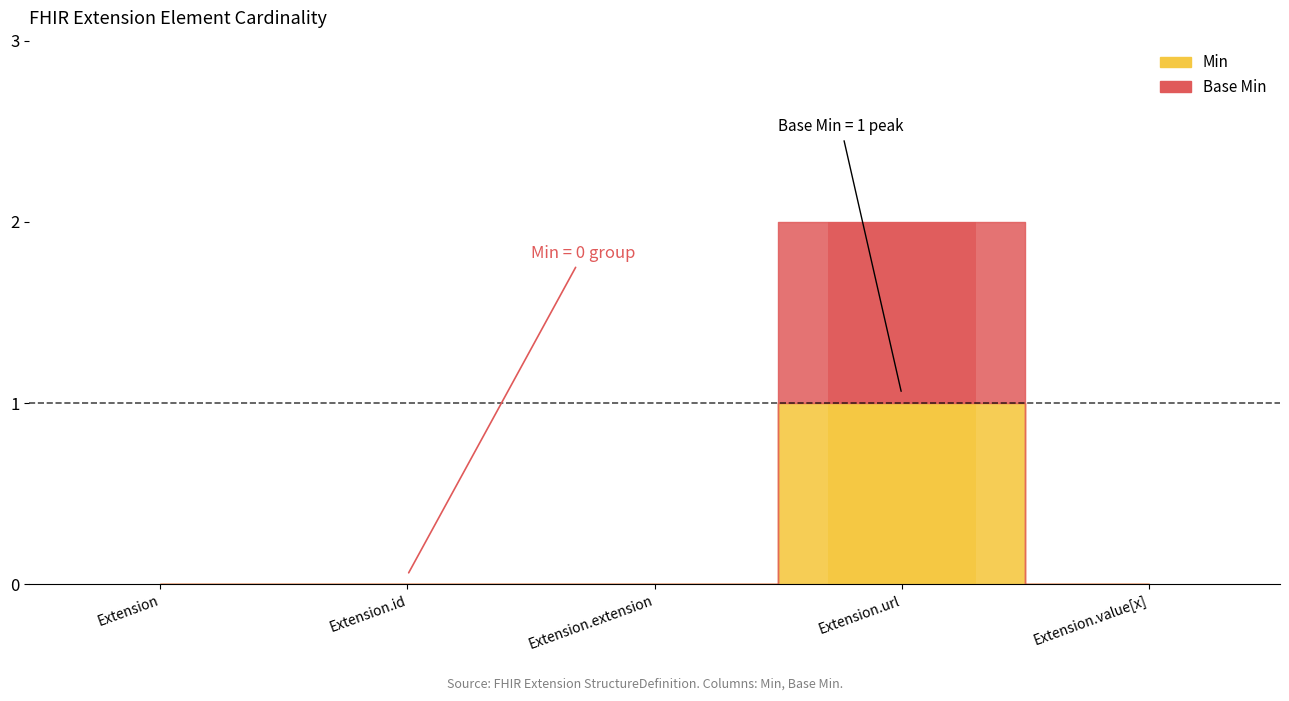

At how many categories does at least one series exceed 0?

1